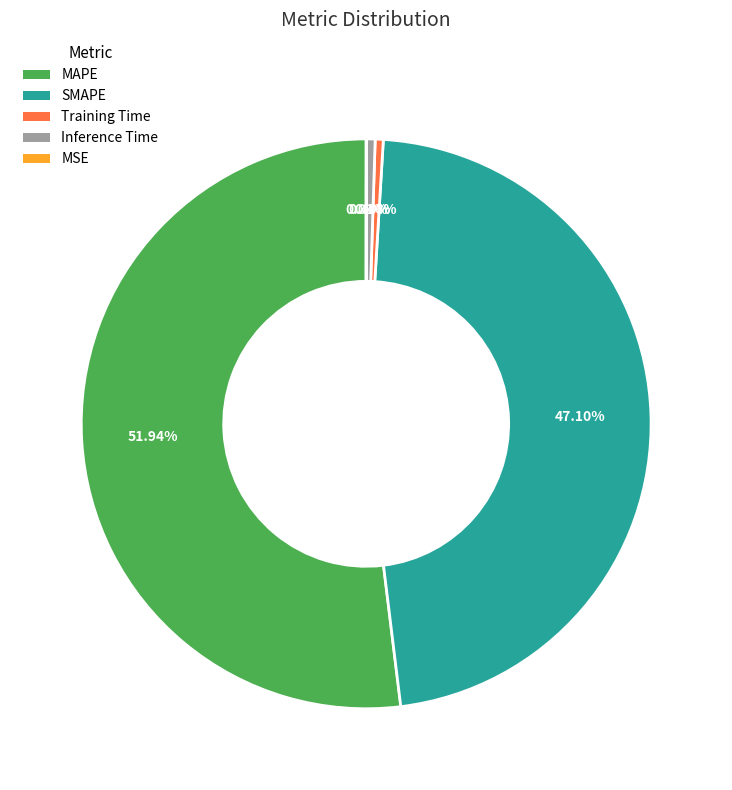

Which category has the smallest portion of the pie?

MSE